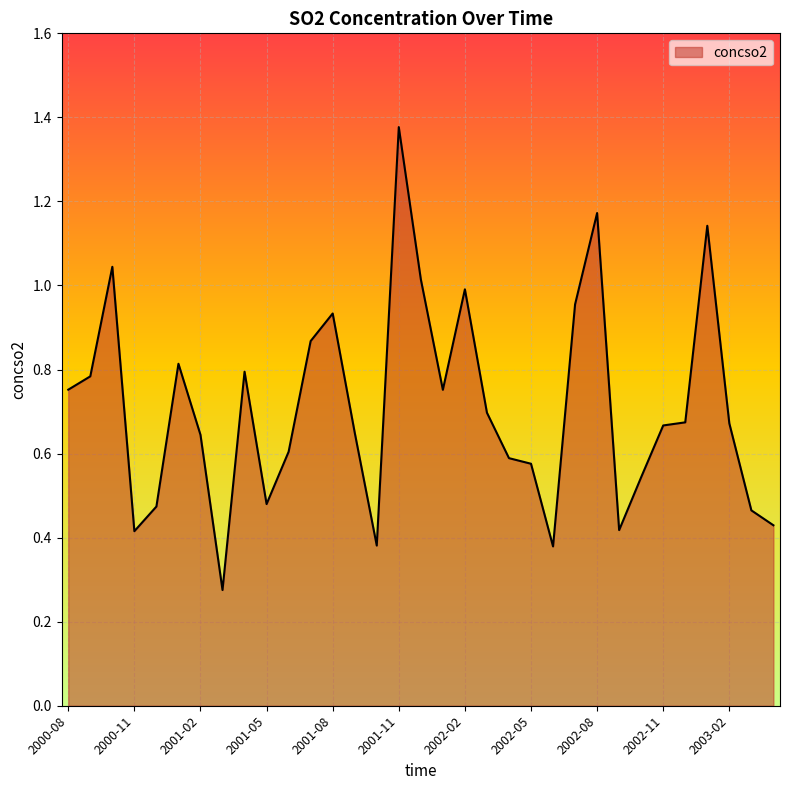

Is this an area chart (filled region under the line)?

Yes